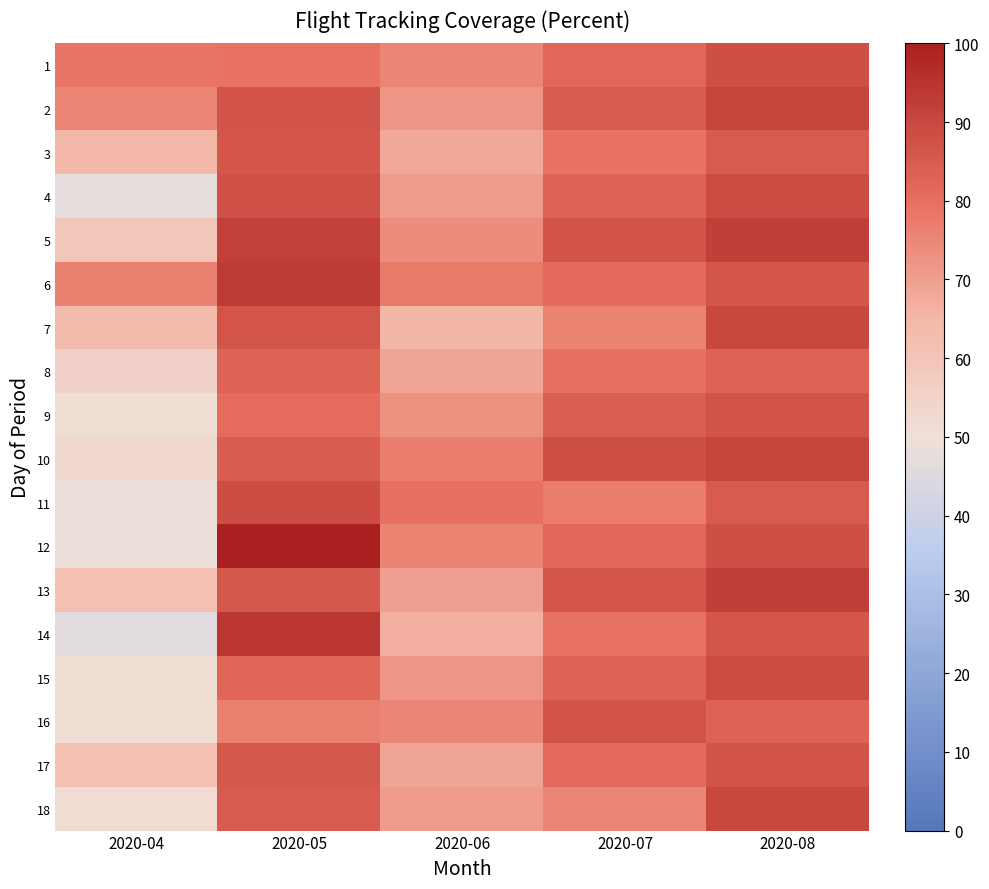

Reading left to right, what are all the values shown in this chart?

1: 2020-04=78.6	2020-05=79.1	2020-06=75.0	2020-07=82.0	2020-08=88.0
2: 2020-04=75.0	2020-05=87.0	2020-06=72.0	2020-07=85.0	2020-08=91.0
3: 2020-04=64.7	2020-05=86.2	2020-06=68.0	2020-07=79.0	2020-08=85.0
4: 2020-04=47.1	2020-05=87.5	2020-06=71.0	2020-07=83.0	2020-08=89.0
5: 2020-04=59.5	2020-05=91.7	2020-06=74.0	2020-07=87.0	2020-08=92.0
6: 2020-04=76.5	2020-05=92.6	2020-06=78.0	2020-07=81.0	2020-08=86.0
7: 2020-04=63.4	2020-05=86.7	2020-06=65.0	2020-07=76.0	2020-08=90.0
8: 2020-04=55.1	2020-05=82.9	2020-06=69.0	2020-07=80.0	2020-08=83.0
9: 2020-04=51.1	2020-05=80.8	2020-06=73.0	2020-07=84.0	2020-08=87.0
10: 2020-04=52.9	2020-05=84.6	2020-06=77.0	2020-07=88.0	2020-08=91.0
11: 2020-04=48.8	2020-05=88.5	2020-06=80.0	2020-07=77.0	2020-08=85.0
12: 2020-04=48.9	2020-05=100.0	2020-06=76.0	2020-07=82.0	2020-08=88.0
13: 2020-04=61.9	2020-05=85.7	2020-06=70.0	2020-07=86.0	2020-08=92.0
14: 2020-04=45.7	2020-05=93.9	2020-06=67.0	2020-07=79.0	2020-08=86.0
15: 2020-04=51.1	2020-05=82.1	2020-06=72.0	2020-07=83.0	2020-08=89.0
16: 2020-04=51.1	2020-05=76.9	2020-06=75.0	2020-07=87.0	2020-08=83.0
17: 2020-04=61.8	2020-05=85.7	2020-06=69.0	2020-07=81.0	2020-08=87.0
18: 2020-04=51.2	2020-05=84.8	2020-06=71.0	2020-07=75.0	2020-08=90.0